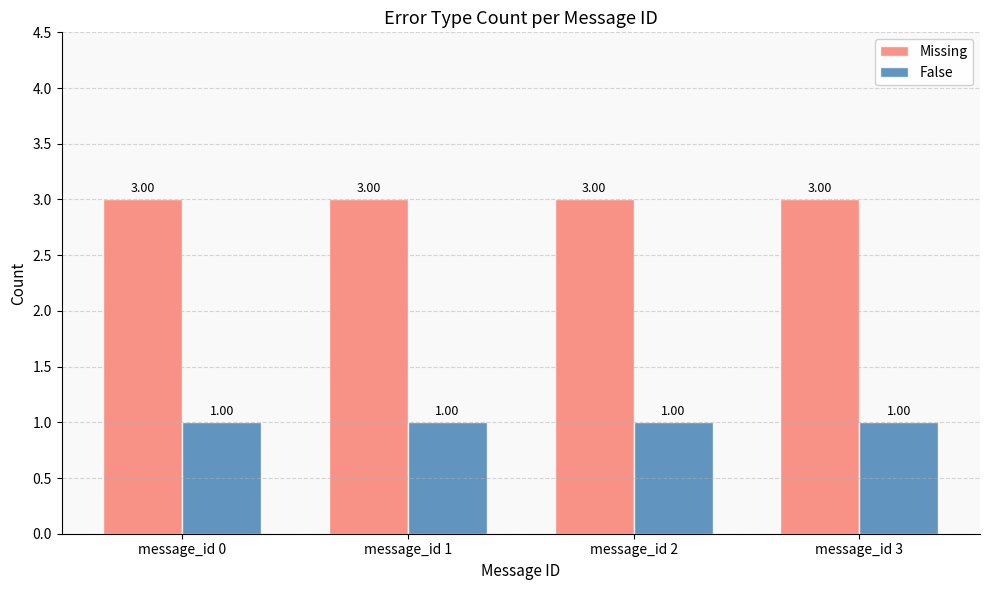

At how many categories does at least one series exceed 1?

4